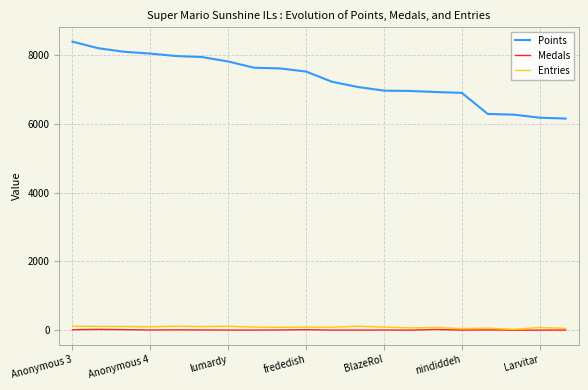

What is the maximum value shown in the chart?

8399